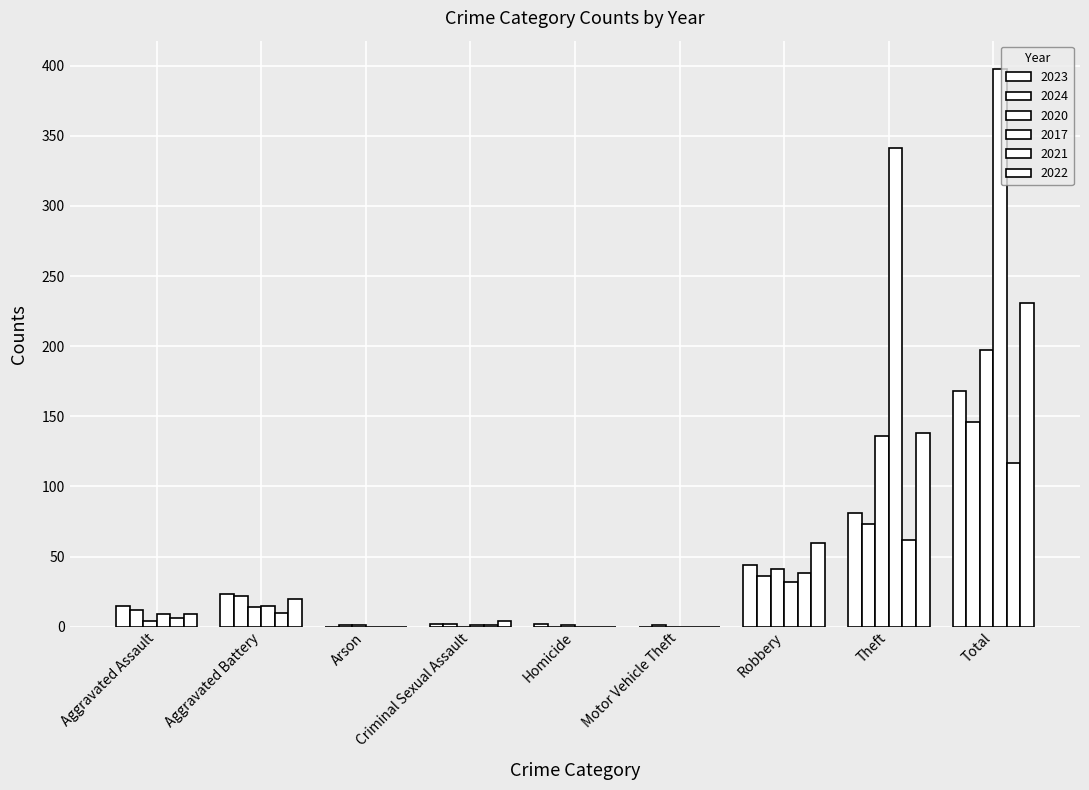

Are the bars grouped side by side (vs. stacked)?

Yes